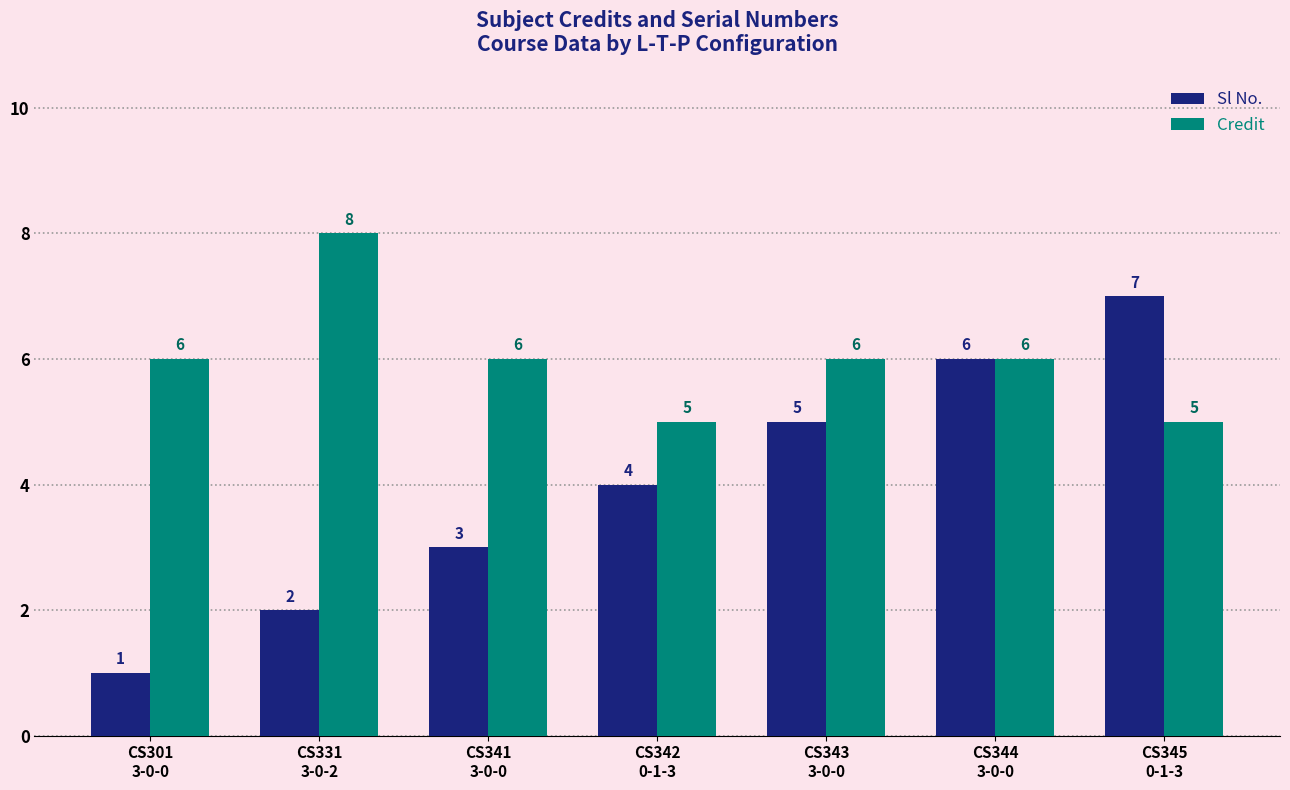

How many data points does each series have?

7